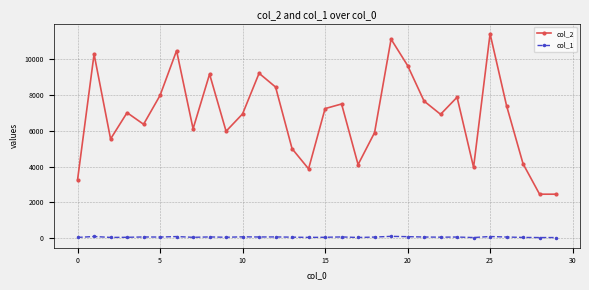

True or false: col_2 and col_1 cross at least once.

False